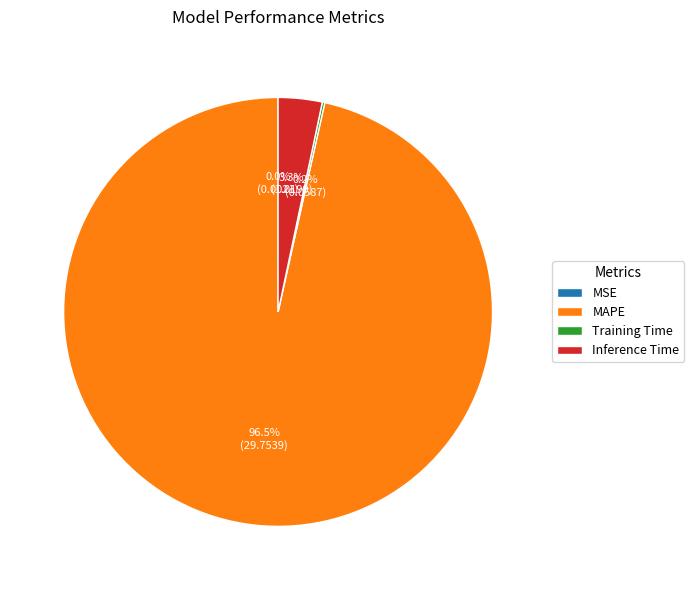

Combined, what portion of the pie is MAPE and Inference Time?

99.8%